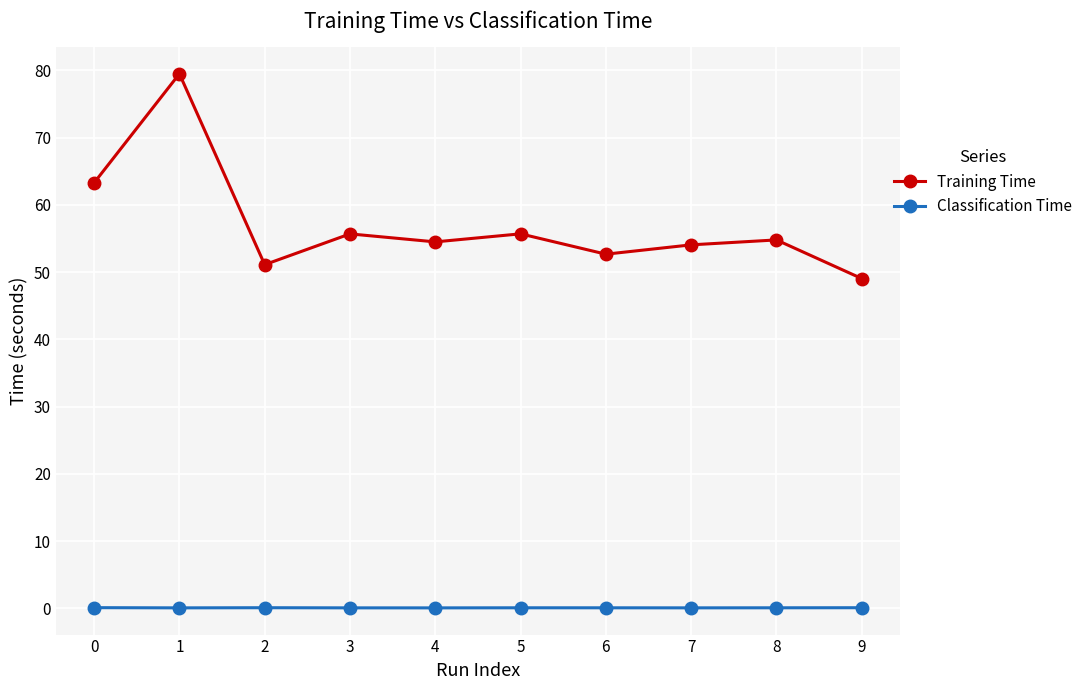

At 5, list the series in order from largest to smallest.

Training Time, Classification Time